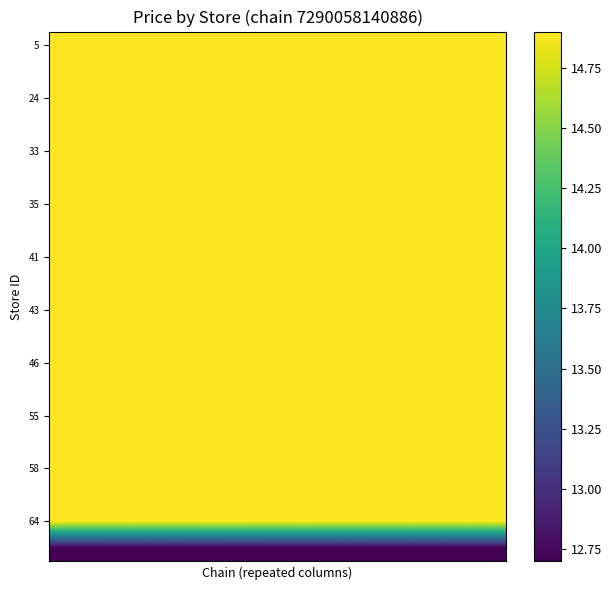

Reading left to right, extract all data points from this chart.

row_0: 0=14.9	1=14.9	2=14.9	3=14.9	4=14.9
row_1: 0=14.9	1=14.9	2=14.9	3=14.9	4=14.9
row_2: 0=14.9	1=14.9	2=14.9	3=14.9	4=14.9
row_3: 0=14.9	1=14.9	2=14.9	3=14.9	4=14.9
row_4: 0=14.9	1=14.9	2=14.9	3=14.9	4=14.9
row_5: 0=14.9	1=14.9	2=14.9	3=14.9	4=14.9
row_6: 0=14.9	1=14.9	2=14.9	3=14.9	4=14.9
row_7: 0=14.9	1=14.9	2=14.9	3=14.9	4=14.9
row_8: 0=14.9	1=14.9	2=14.9	3=14.9	4=14.9
row_9: 0=14.9	1=14.9	2=14.9	3=14.9	4=14.9
row_10: 0=14.9	1=14.9	2=14.9	3=14.9	4=14.9
row_11: 0=14.9	1=14.9	2=14.9	3=14.9	4=14.9
row_12: 0=14.9	1=14.9	2=14.9	3=14.9	4=14.9
row_13: 0=14.9	1=14.9	2=14.9	3=14.9	4=14.9
row_14: 0=14.9	1=14.9	2=14.9	3=14.9	4=14.9
row_15: 0=14.9	1=14.9	2=14.9	3=14.9	4=14.9
row_16: 0=14.9	1=14.9	2=14.9	3=14.9	4=14.9
row_17: 0=14.9	1=14.9	2=14.9	3=14.9	4=14.9
row_18: 0=14.9	1=14.9	2=14.9	3=14.9	4=14.9
row_19: 0=12.7	1=12.7	2=12.7	3=12.7	4=12.7